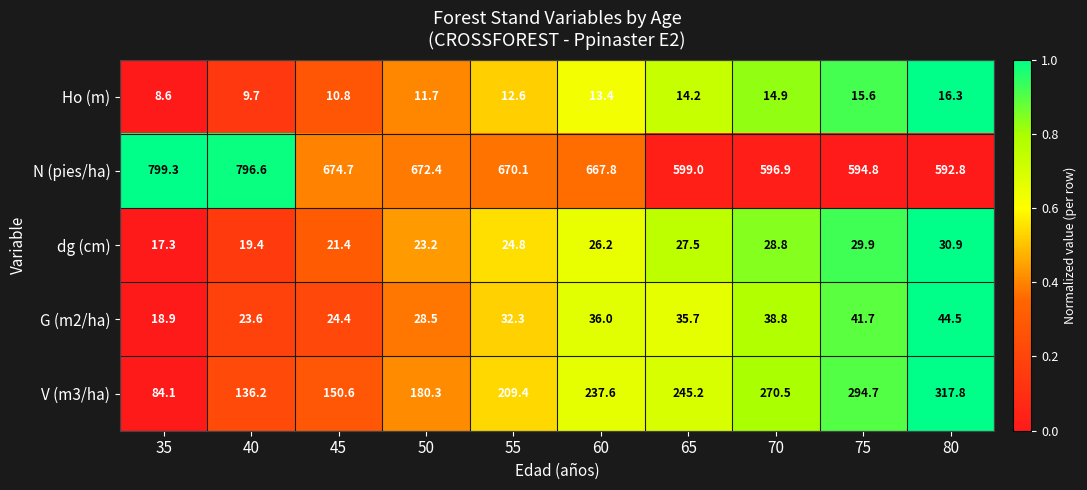

At which category is the sum across all series the highest?

80